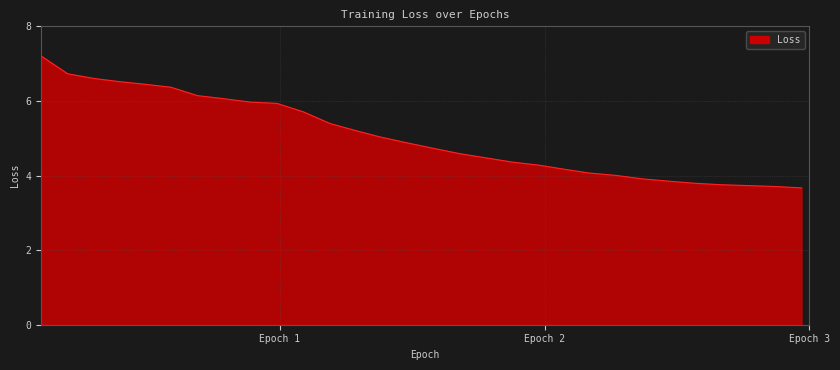

What is the difference between the maximum and minimum values?

3.5